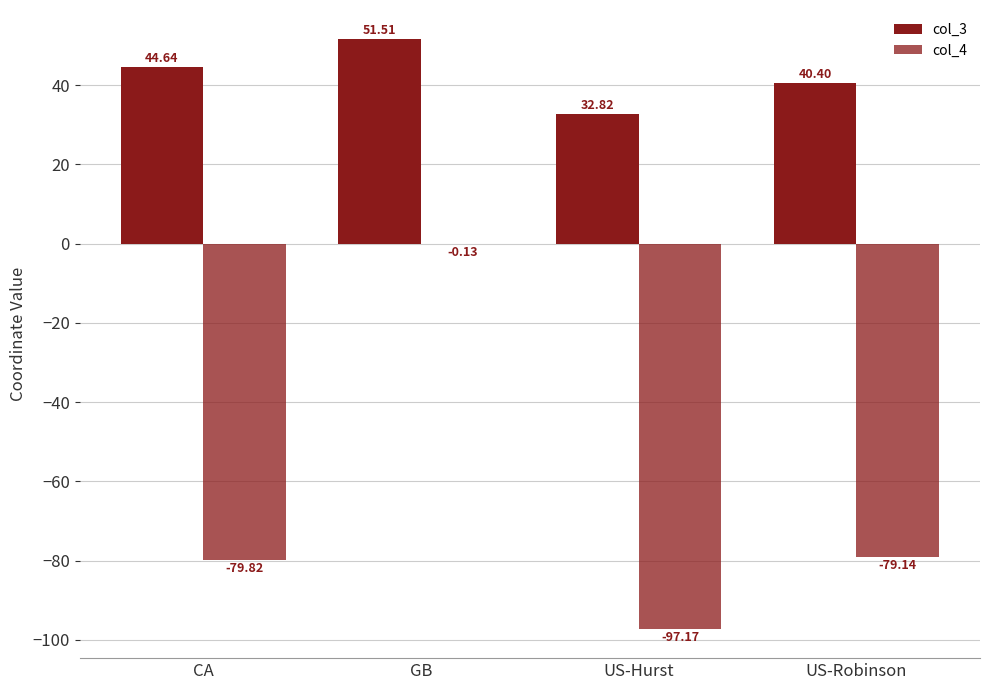

At which label does col_3 reach its minimum?

US-Hurst